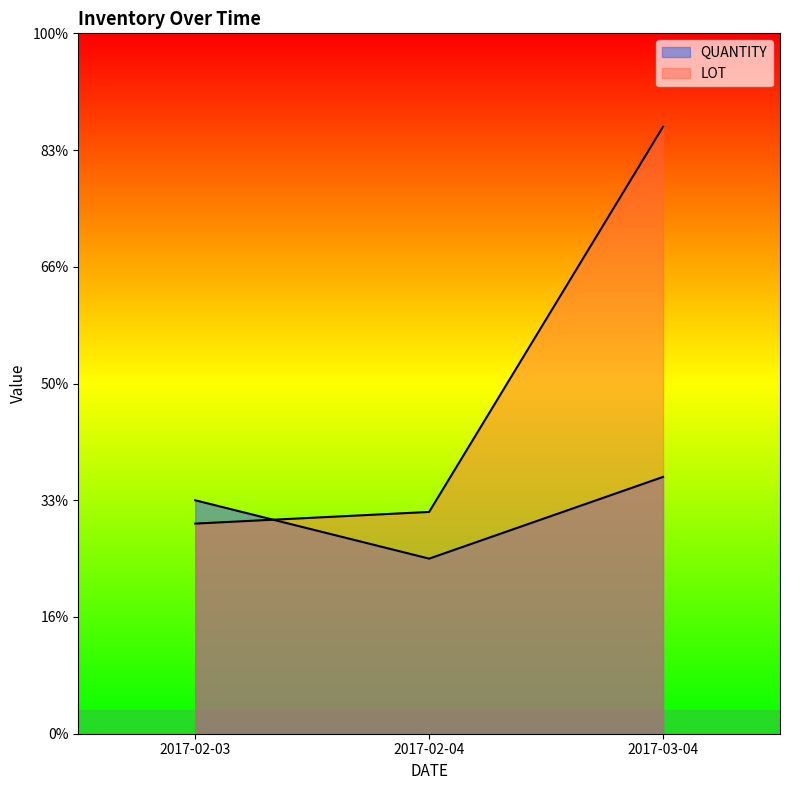

What is the minimum value for QUANTITY?

15